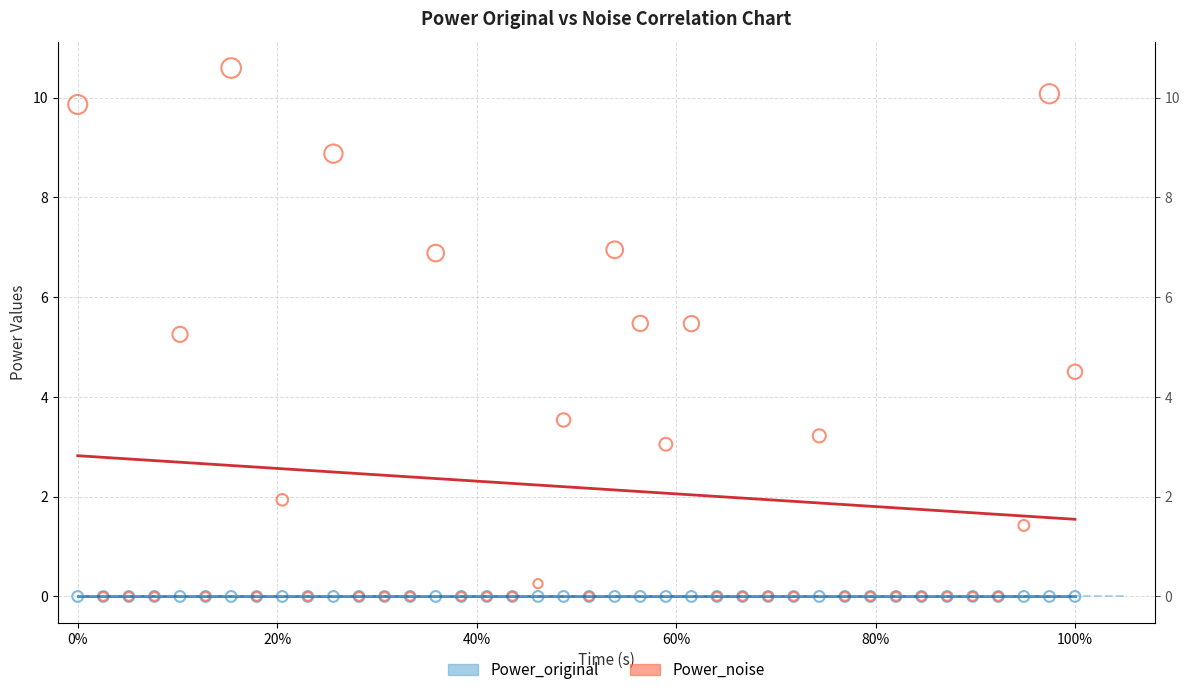

In the Power_noise series, what Y value is closest to 5?

5.3